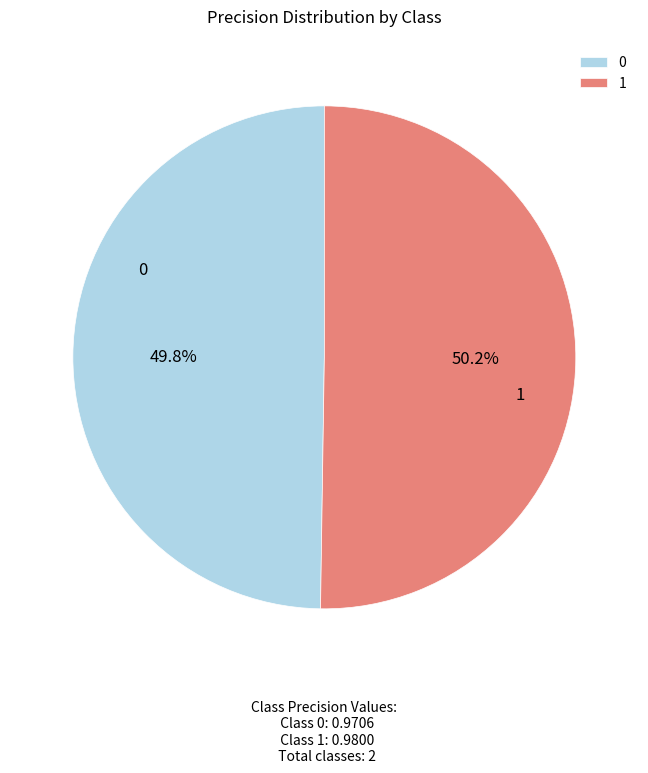

Does any single category account for the majority?

Yes